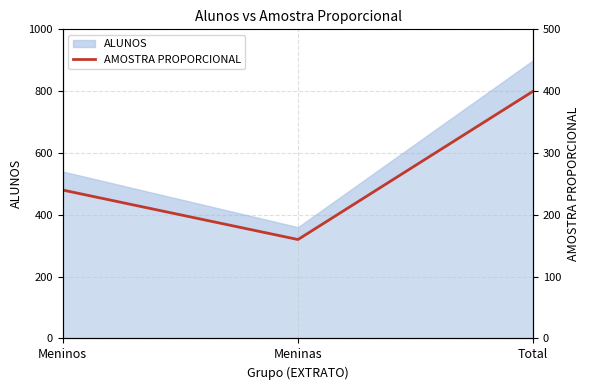

What is the smallest value displayed?

160